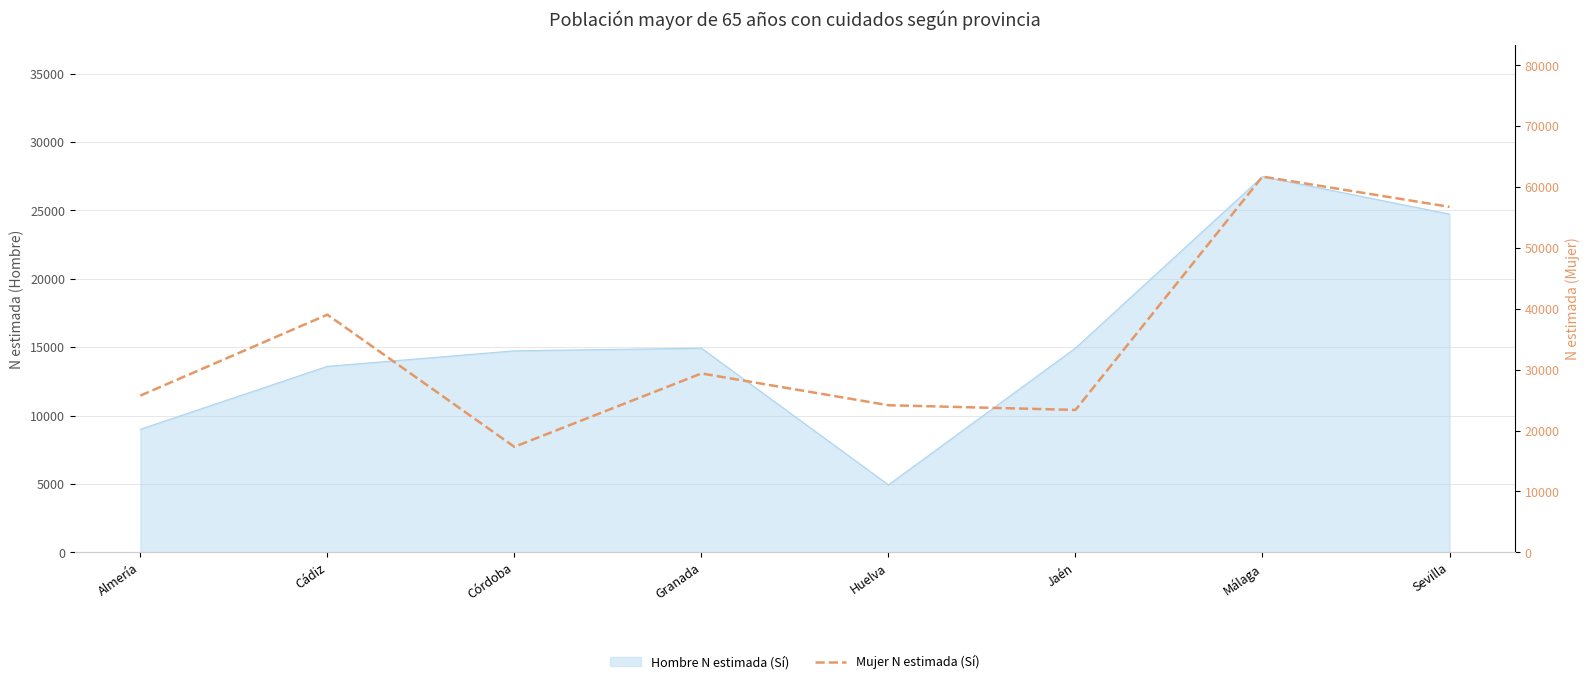

What is the maximum value shown in the chart?

61722